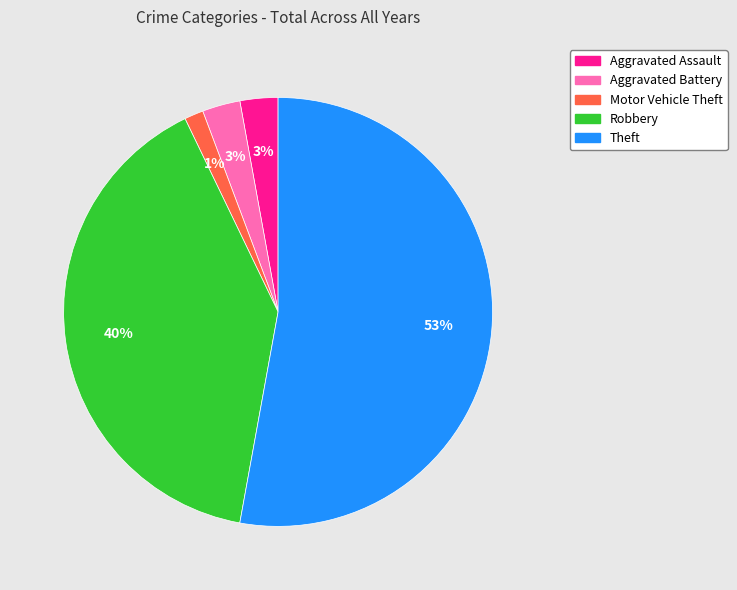

Which slice is the smallest?

Motor Vehicle Theft